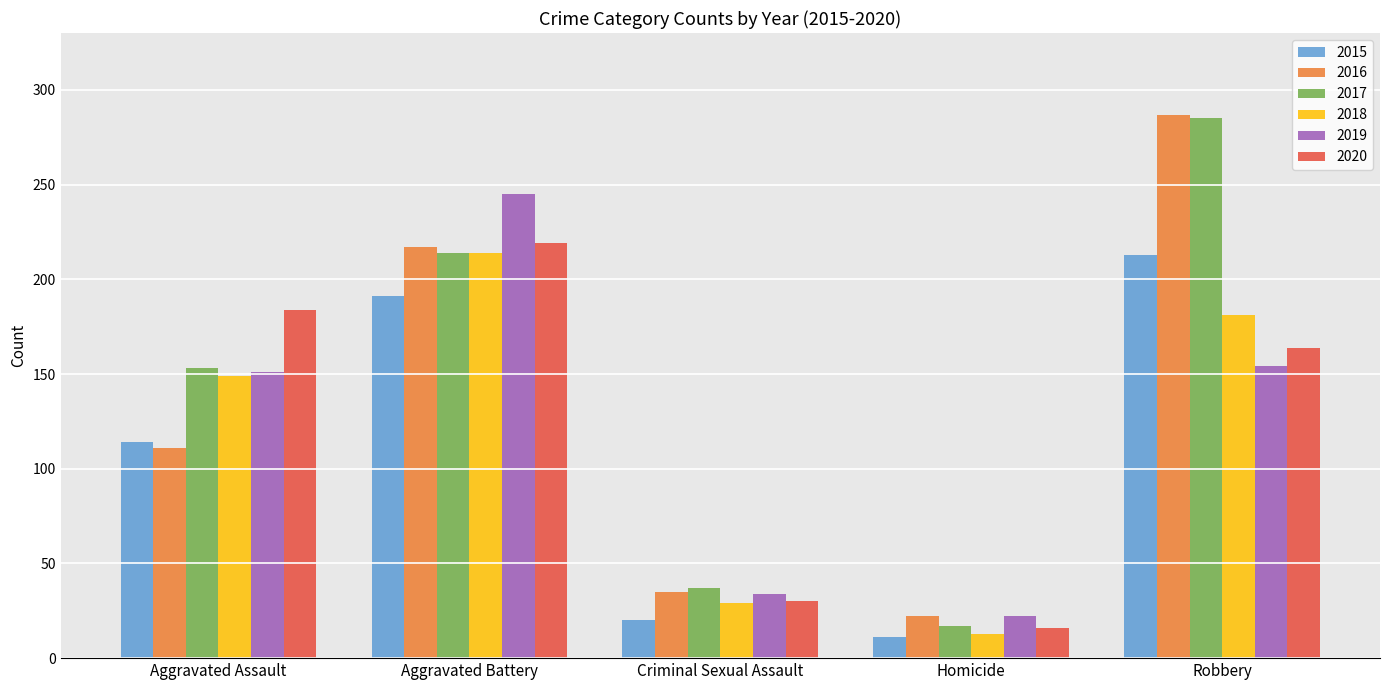

What is the spread (max minus min) of values at Homicide?

11